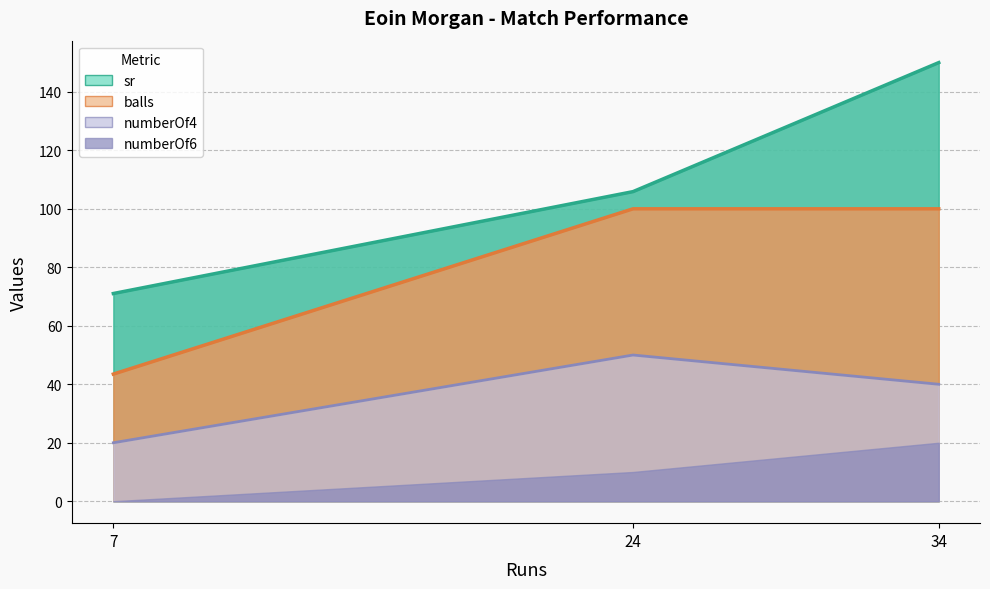

List the labels in order of numberOf6 value, largest first.

34, 24, 7